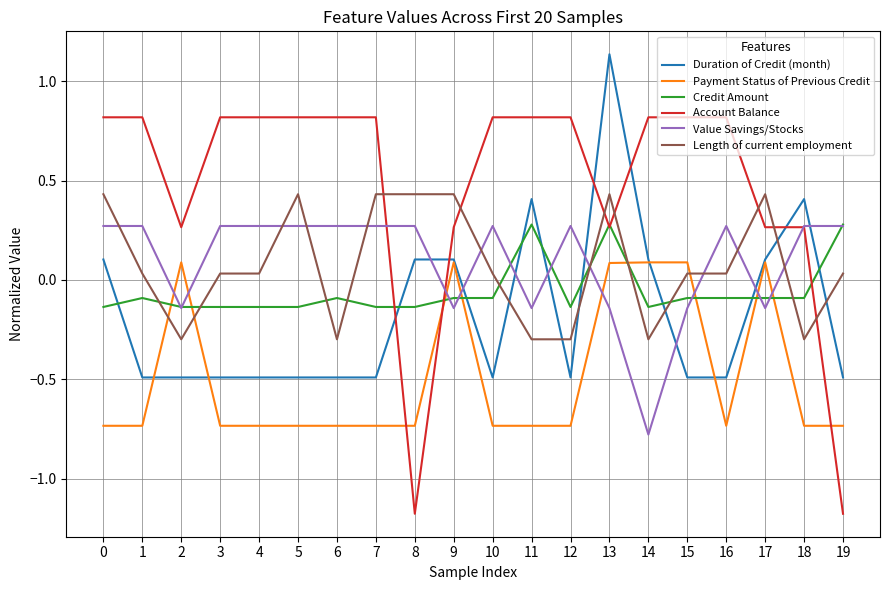

Rank the series at 12 from highest to lowest value.

Account Balance, Value Savings/Stocks, Credit Amount, Length of current employment, Duration of Credit (month), Payment Status of Previous Credit